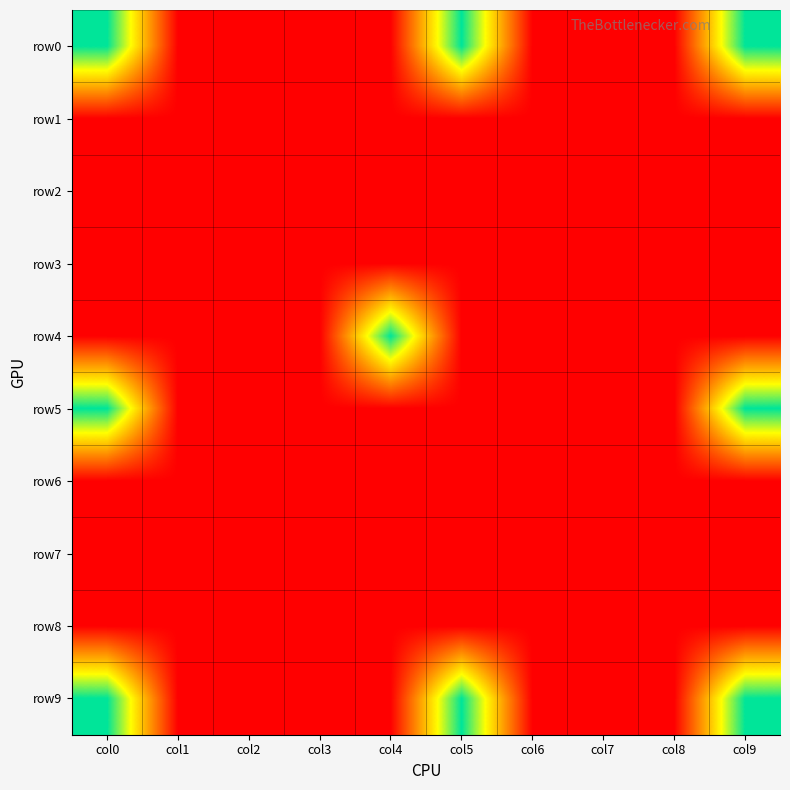

Which series has the largest total across all categories?

row0